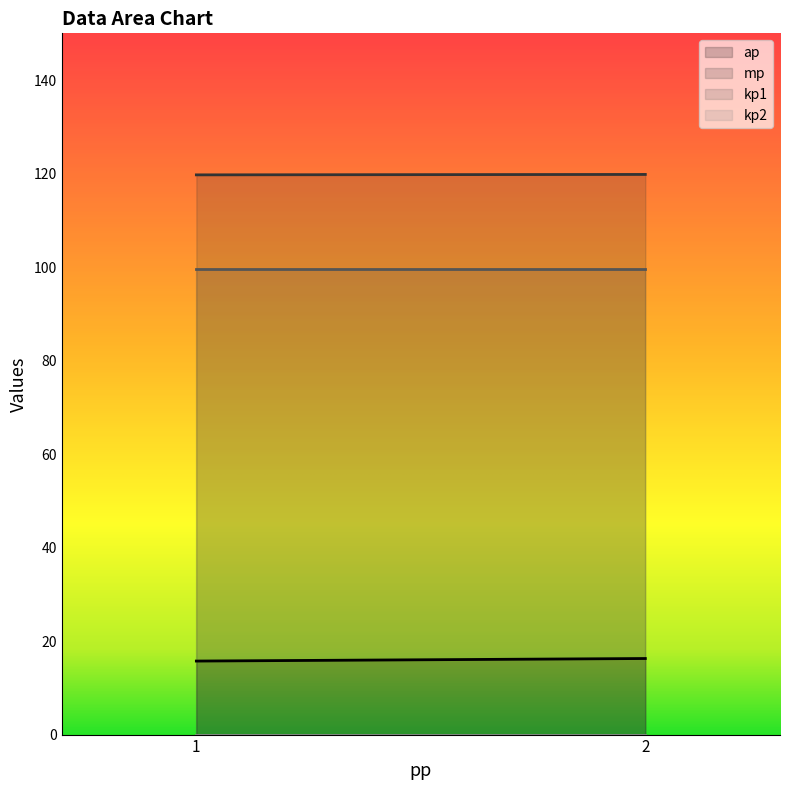

What is the minimum value for mp?

119.7